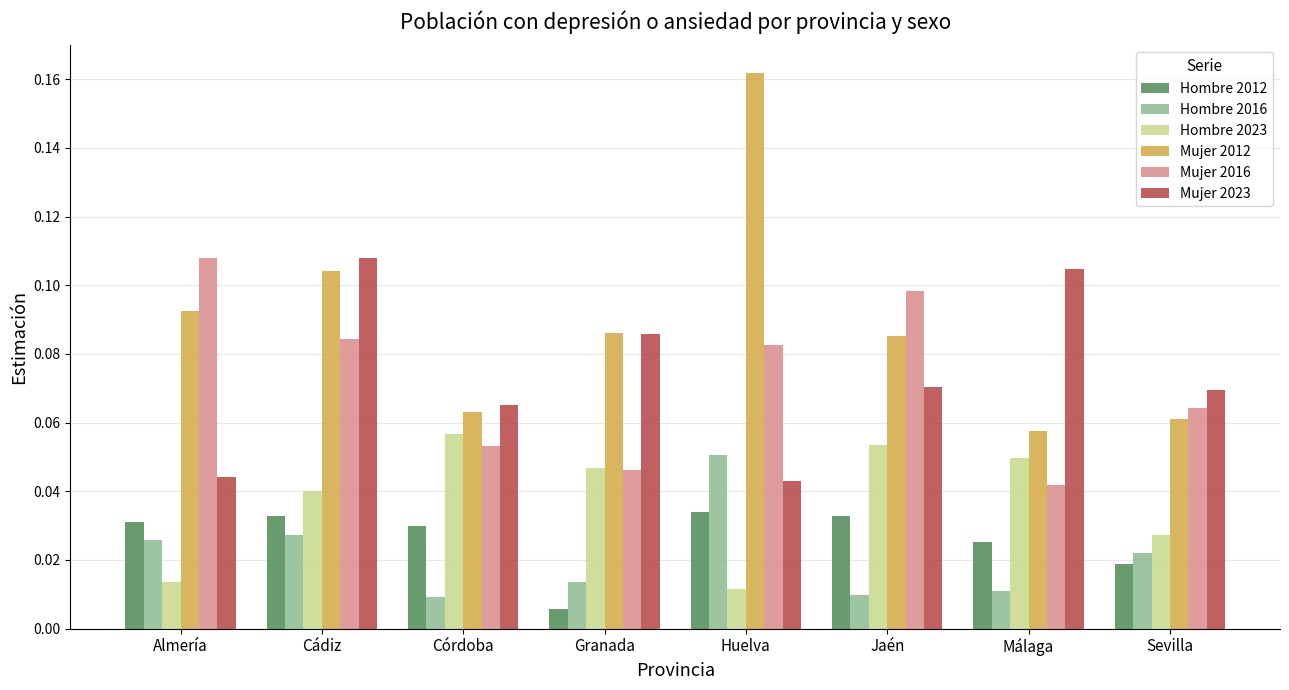

At Málaga, list the series in order from largest to smallest.

Mujer 2023, Mujer 2012, Hombre 2023, Mujer 2016, Hombre 2012, Hombre 2016